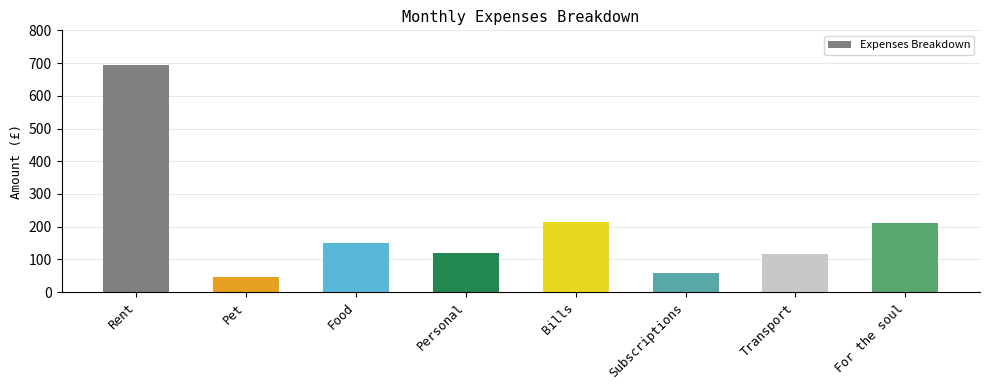

How many bars are there in total?

8